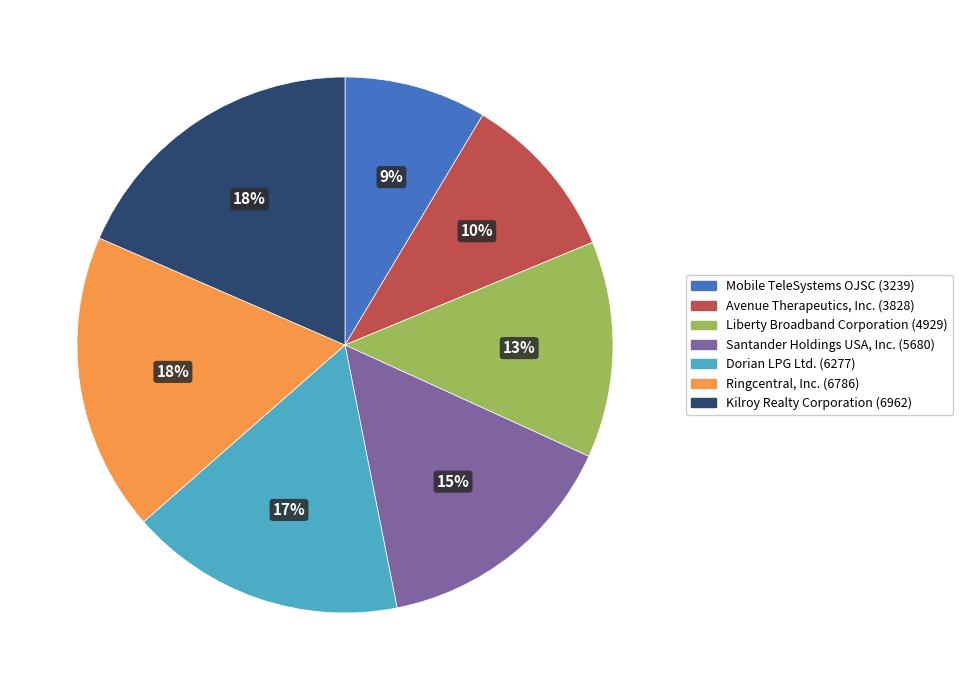

True or false: Ringcentral, Inc. accounts for 23% of the total.

False